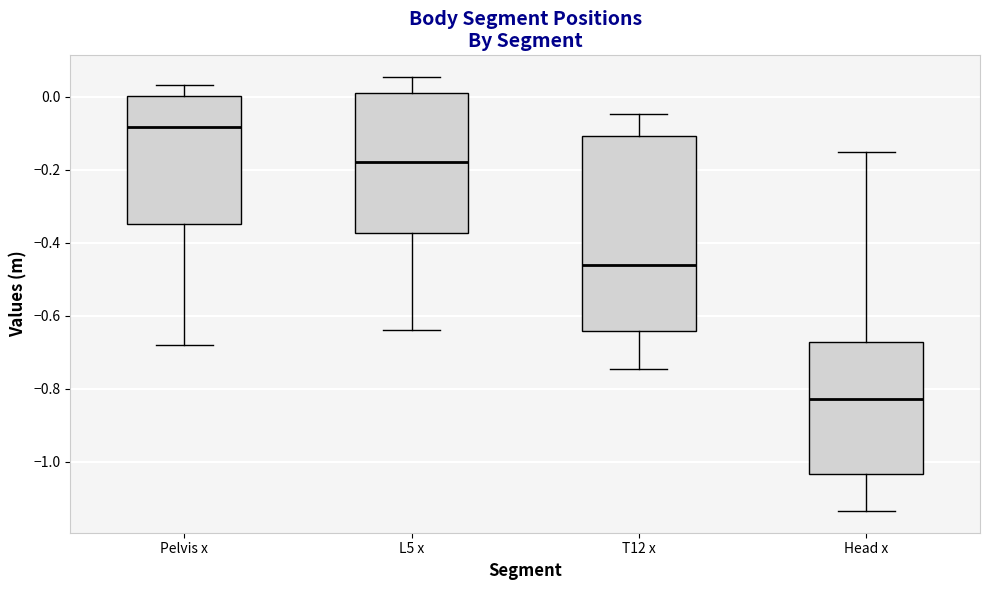

Where does the median line of the box for T12 x sit on the y-axis? The values are not printed on the chart, so give them approximately, as read against the axis.

-0.46